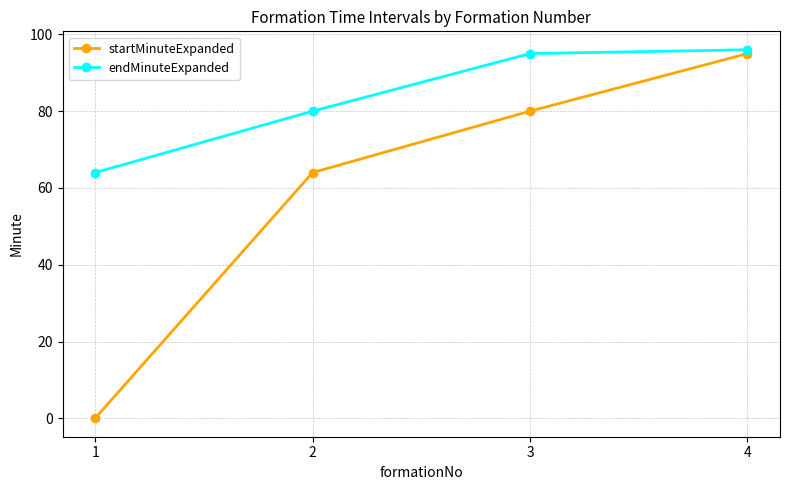

Which series has the widest spread of values?

startMinuteExpanded